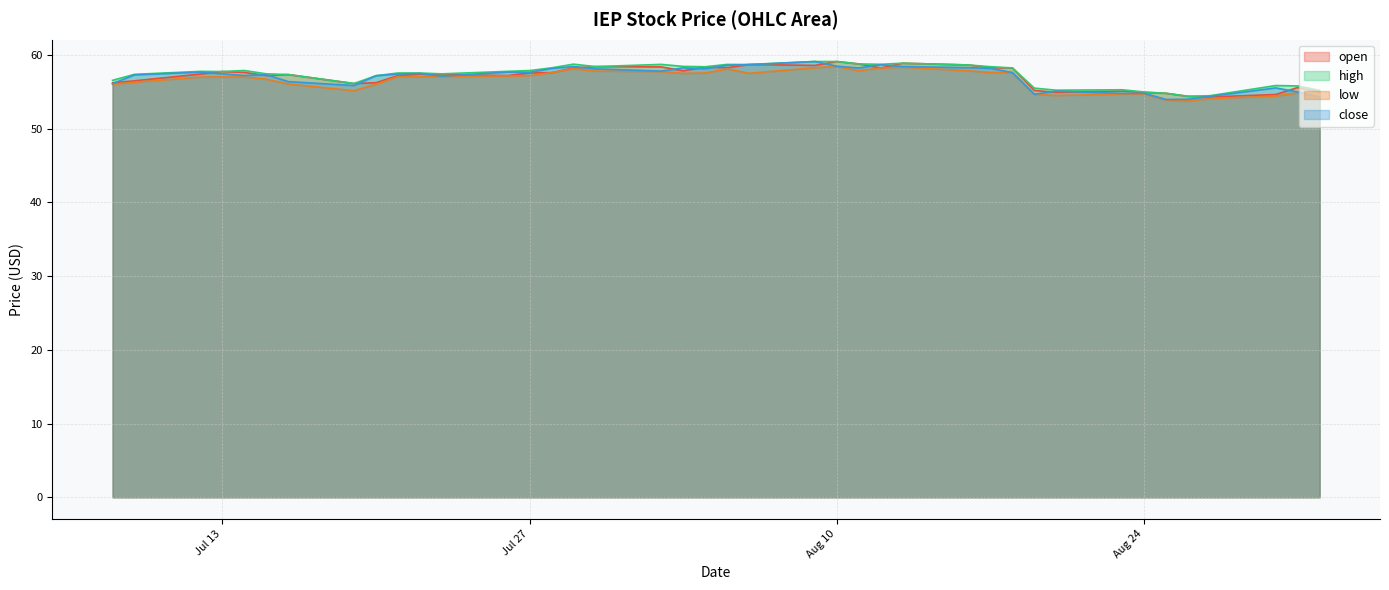

What is the difference between the open values at 2021-07-30 and 2021-07-22?

1.0